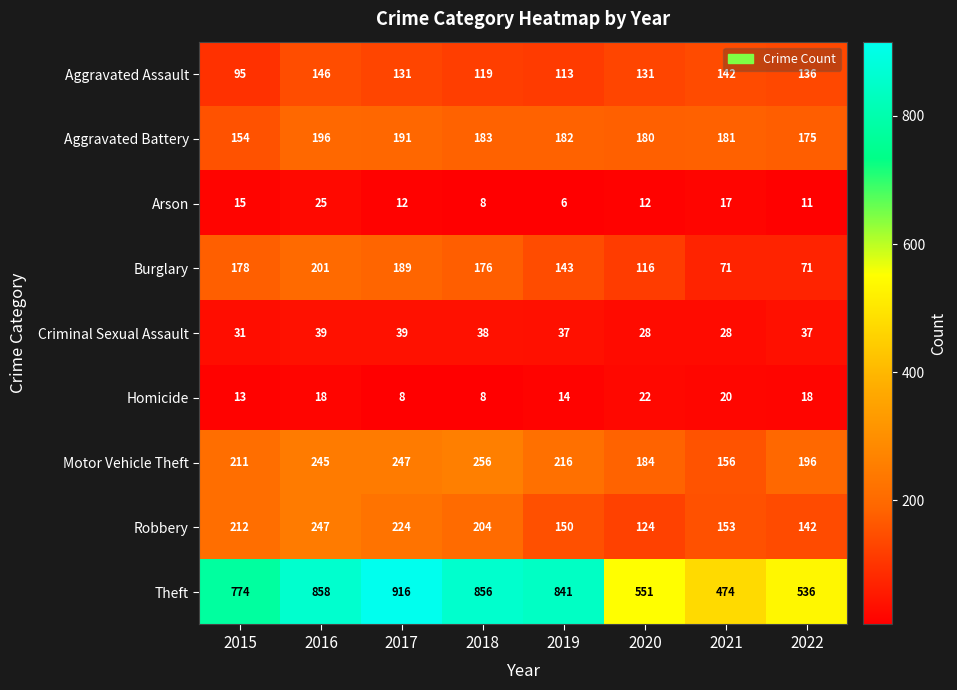

List the series in order of their peak value, lowest first.

Homicide, Arson, Criminal Sexual Assault, Aggravated Assault, Aggravated Battery, Burglary, Robbery, Motor Vehicle Theft, Theft